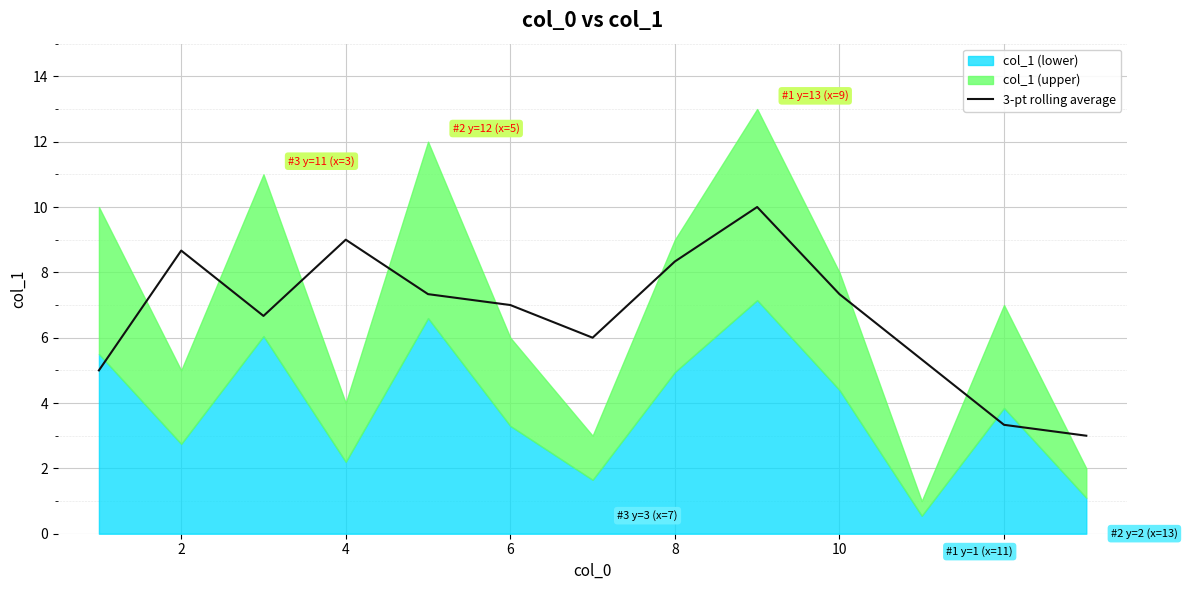

The value of 3-pt rolling average at 2 is 11.4. True or false?

False